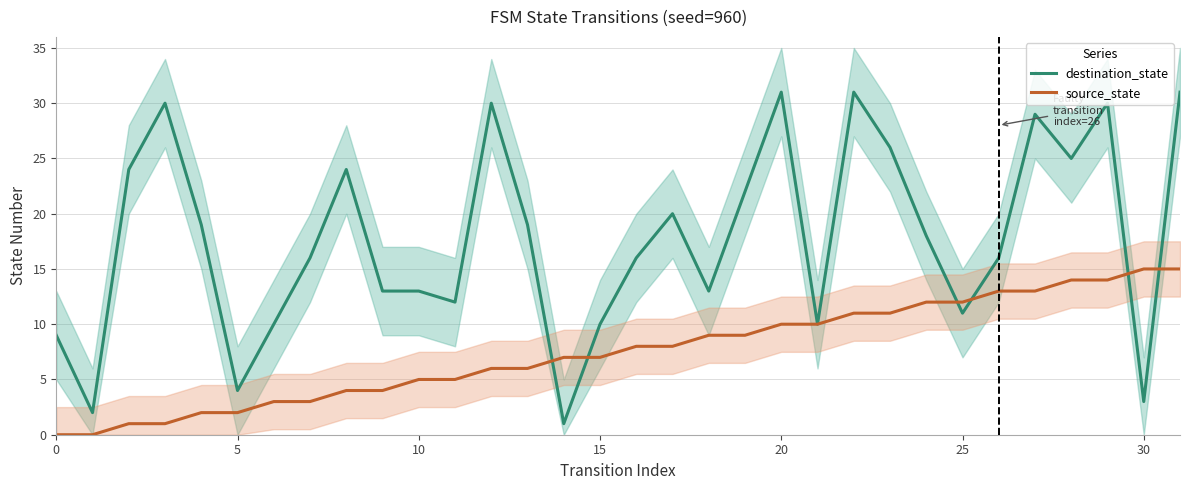

Is it true that source_state equals 15 at 30?

True